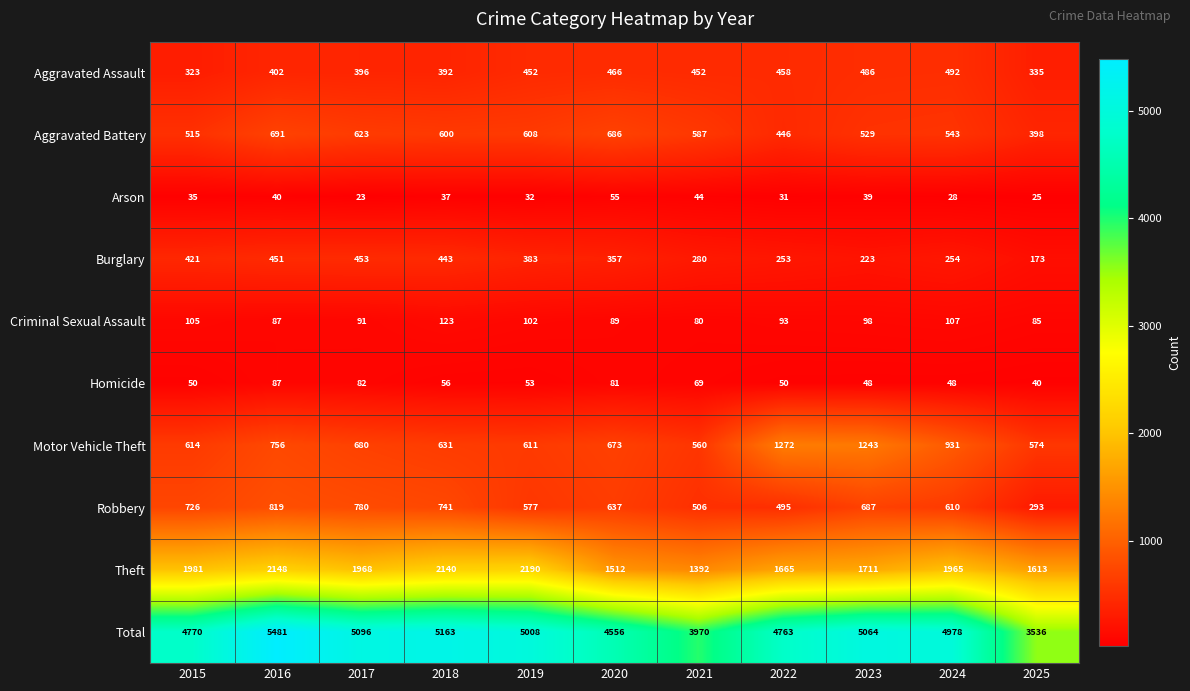

Rank the categories by Robbery value from lowest to highest.

2025, 2022, 2021, 2019, 2024, 2020, 2023, 2015, 2018, 2017, 2016